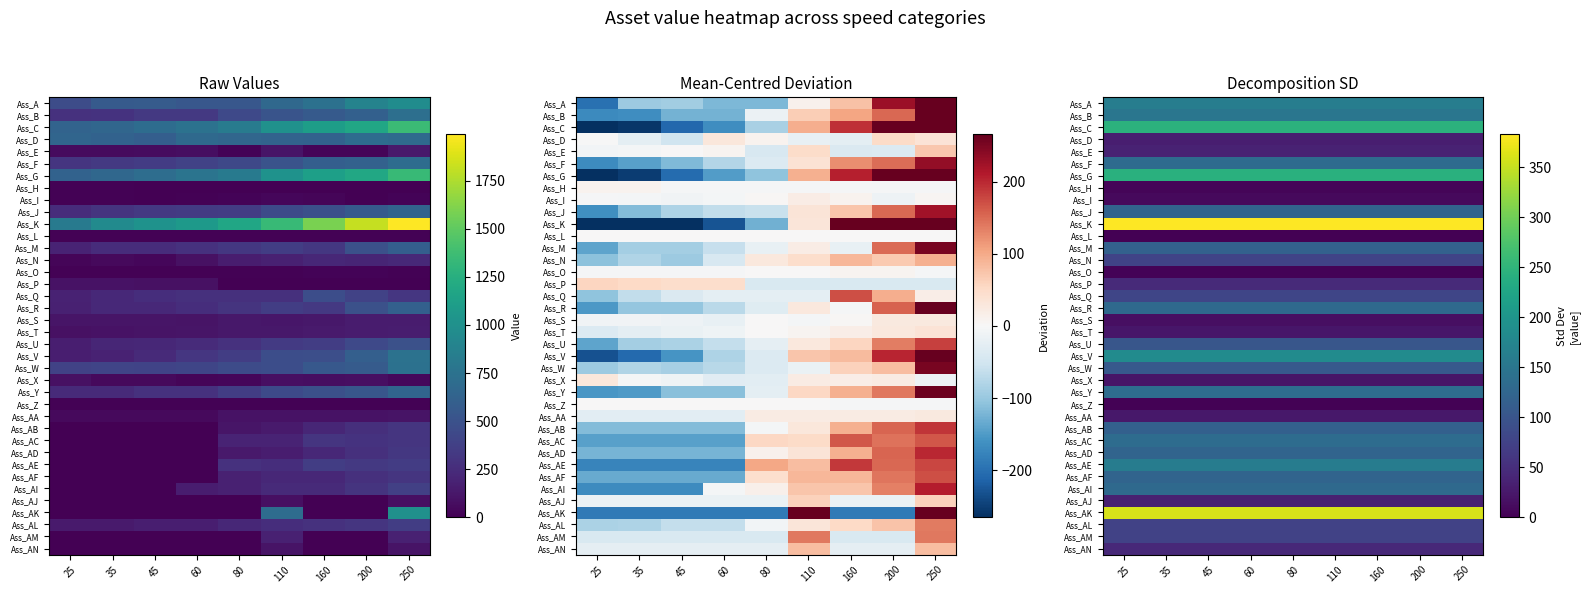

Count the number of data series in this chart.

38